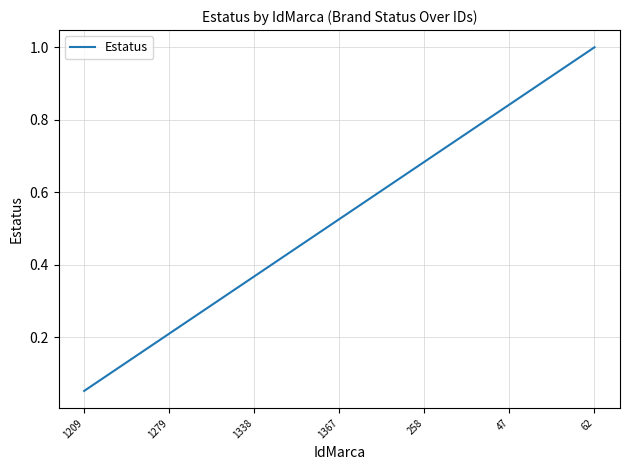

Is this an area chart (filled region under the line)?

No